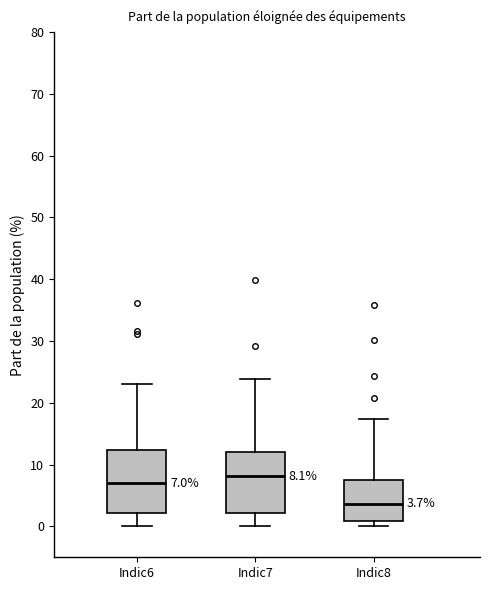

Which box has the highest median line?

Indic7